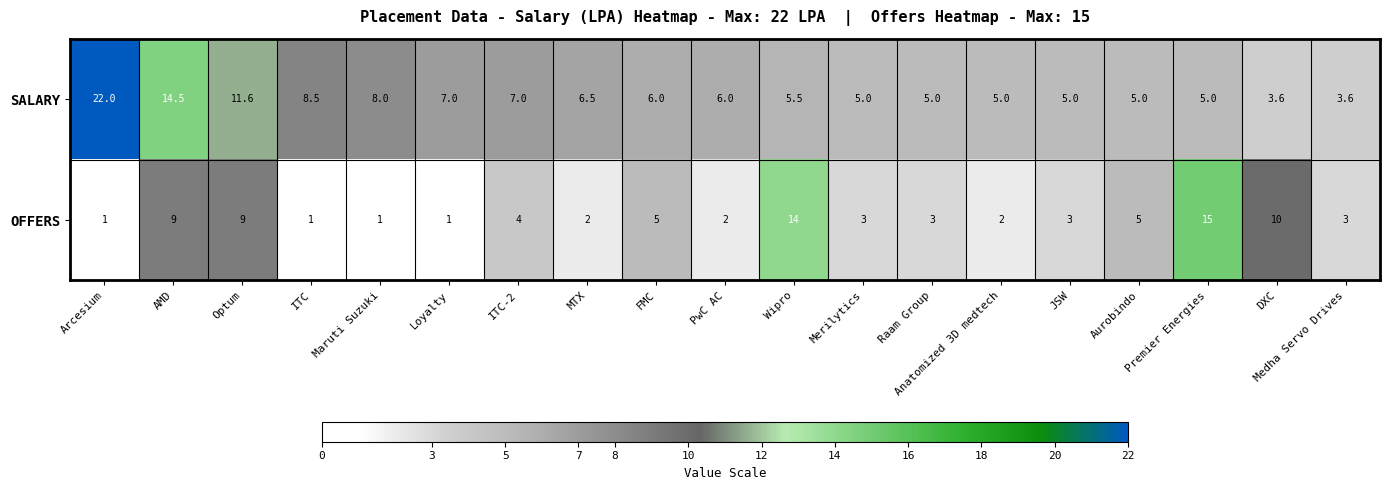

Which series changed the most between Maruti Suzuki and JSW?

SALARY